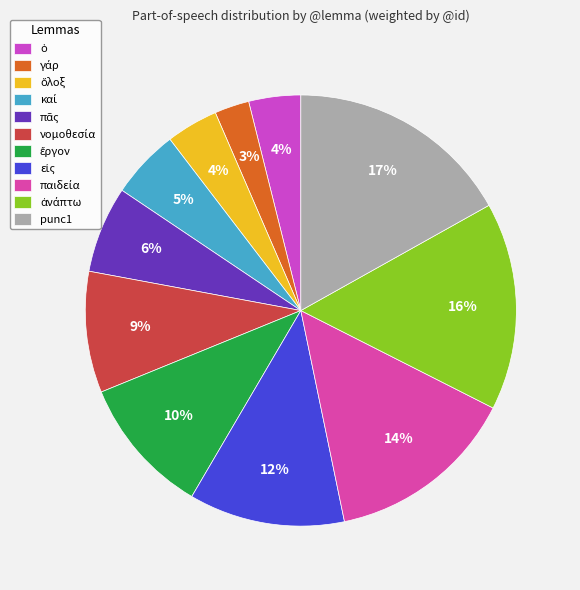

How many segments does this pie chart have?

11